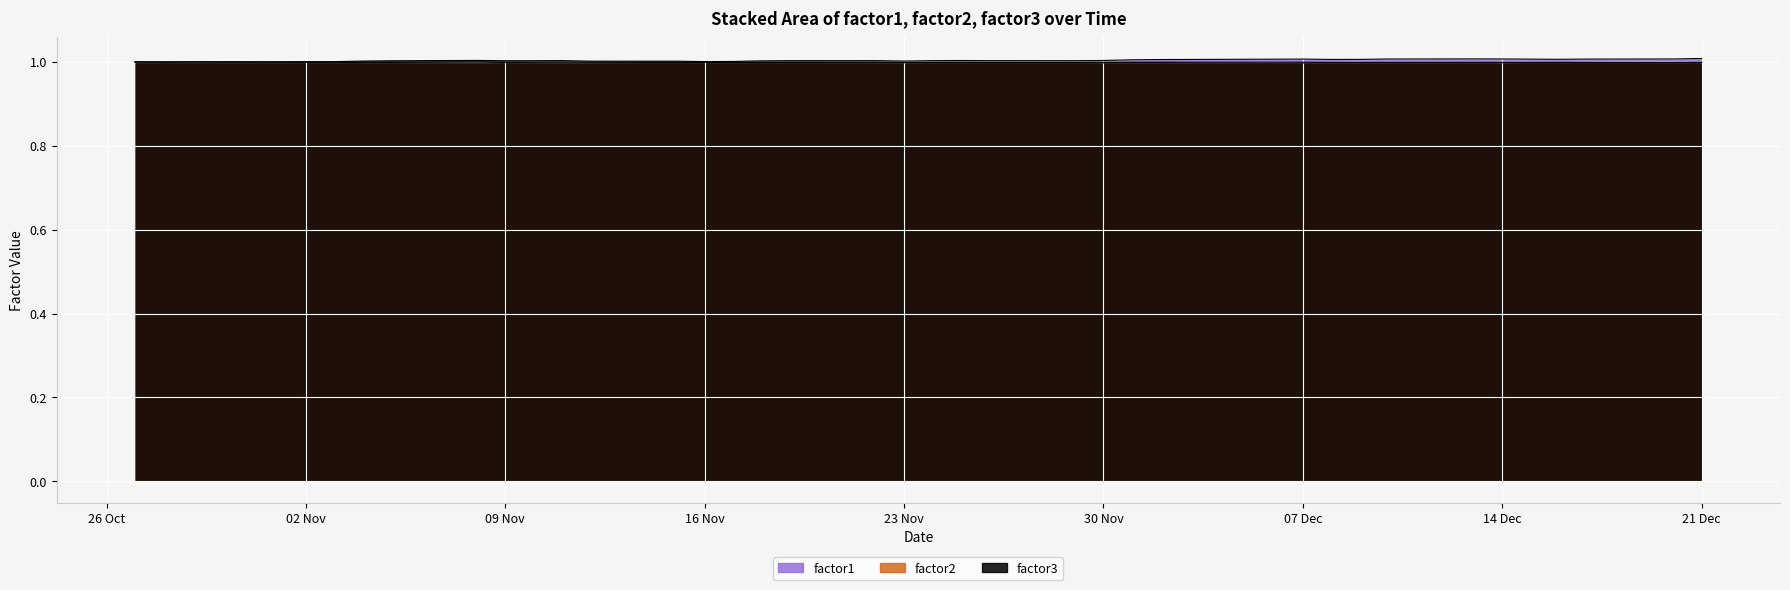

The factor2 series shows 1.3 at 27. True or false?

False